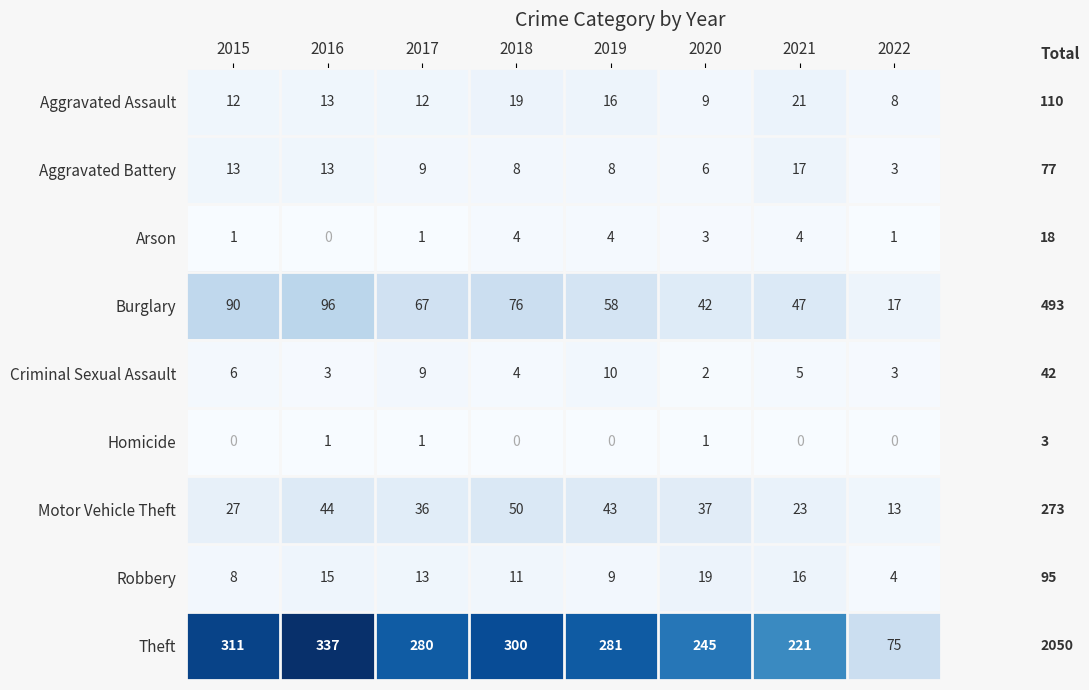

Where does the Burglary series first go above 67?

2015